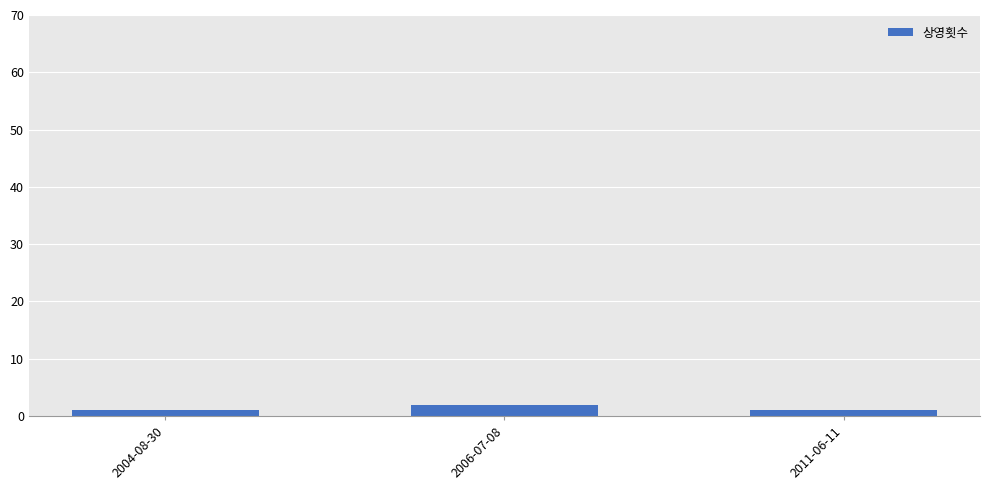

What is the greatest value displayed?

2